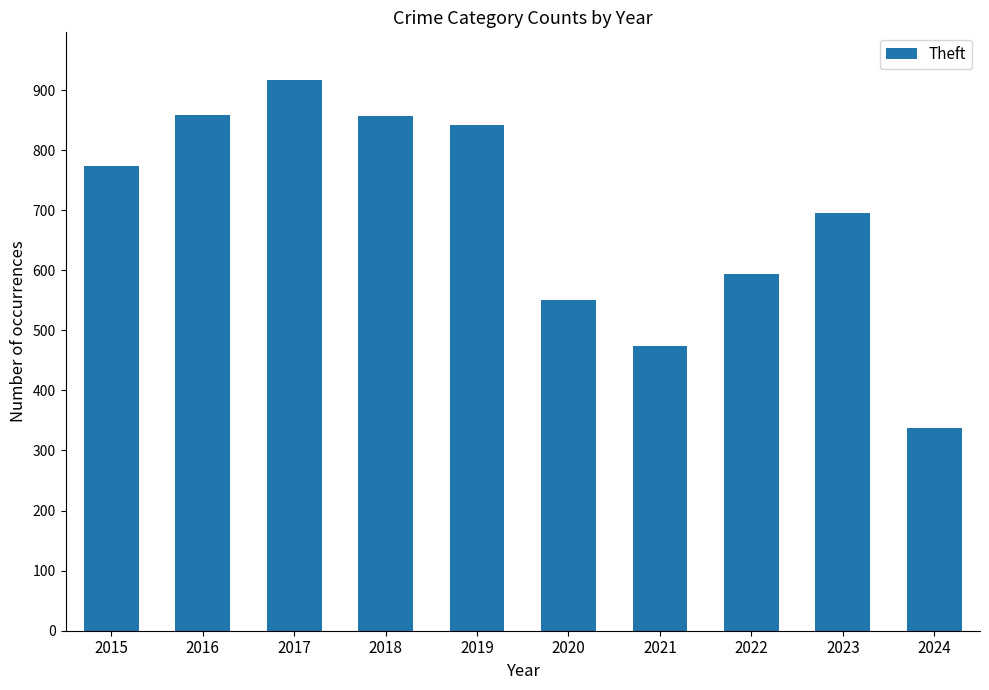

The chart shows a value of 153 at 2020. True or false?

False